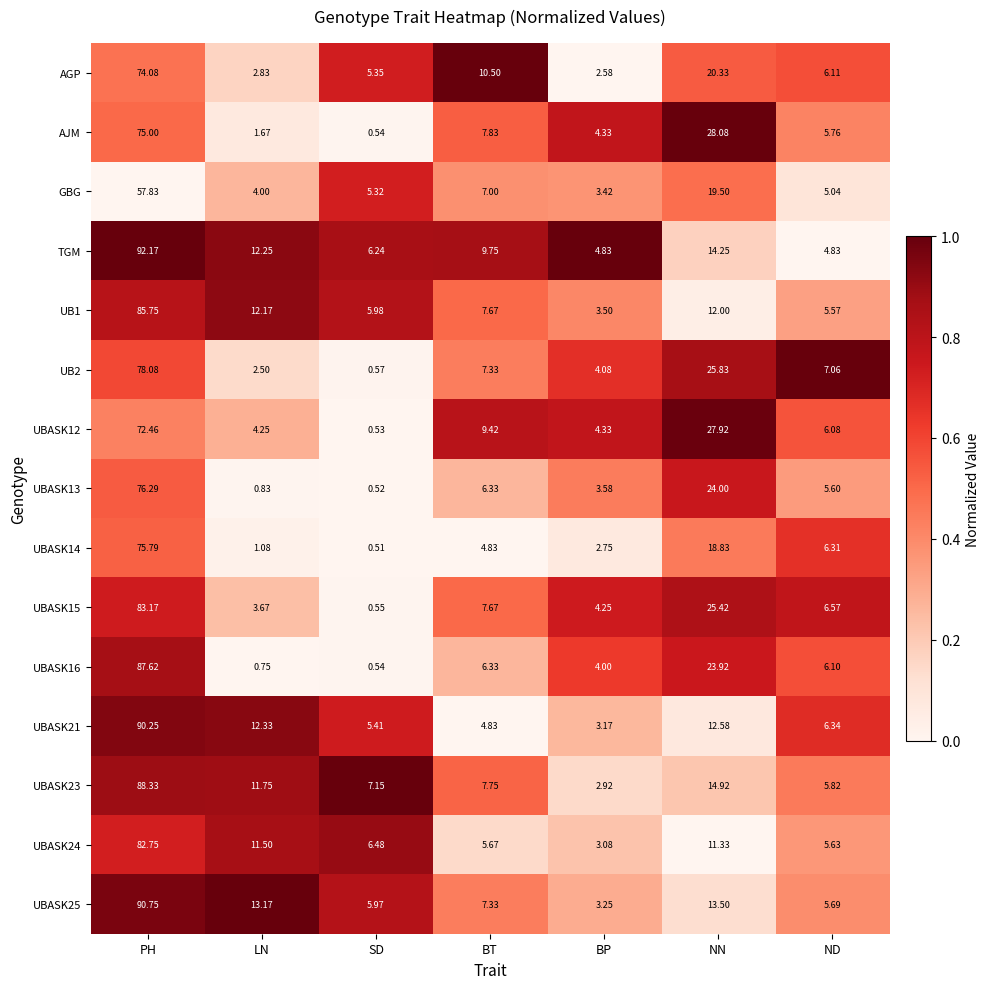

Rank the series by their maximum value, from lowest to highest.

GBG, UBASK12, AGP, AJM, UBASK14, UBASK13, UB2, UBASK24, UBASK15, UB1, UBASK16, UBASK23, UBASK21, UBASK25, TGM